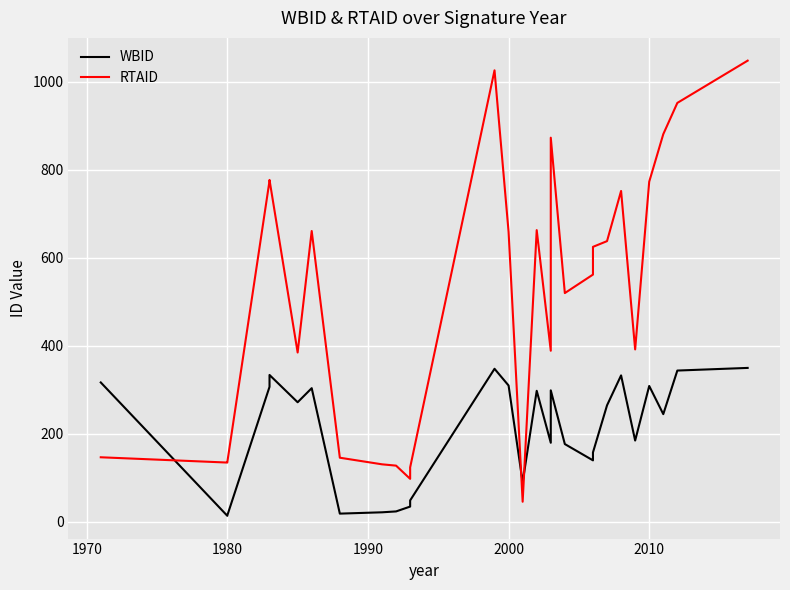

What are all the series names shown in the legend?

WBID, RTAID